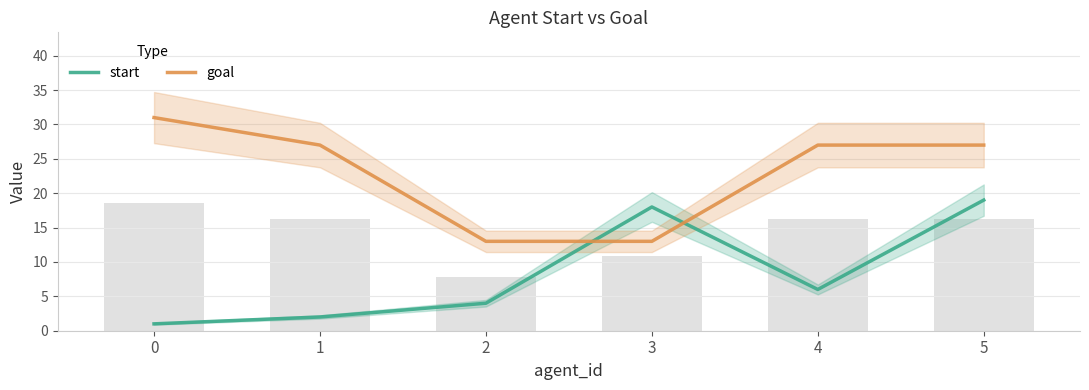

What is the difference between the maximum and minimum values in the goal series?

18